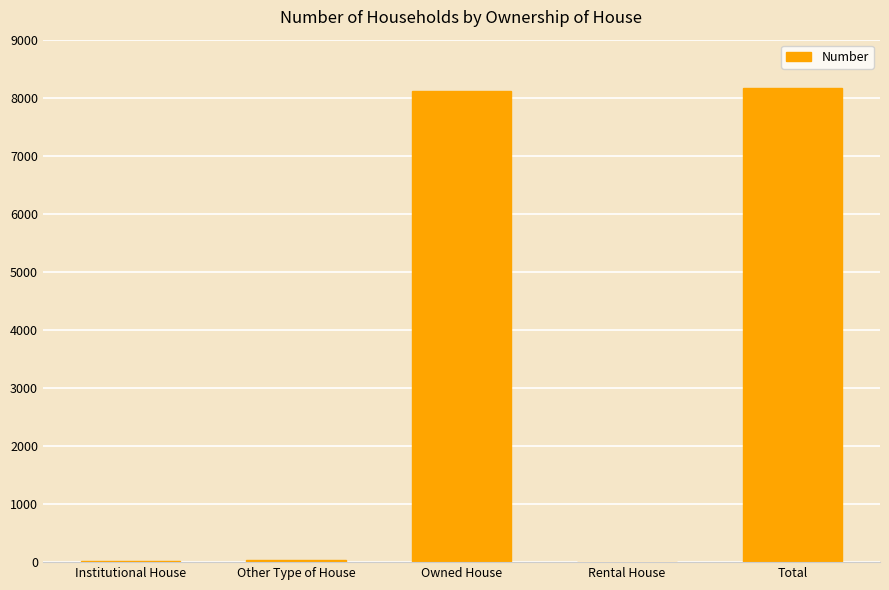

Count the number of categories in the chart.

5